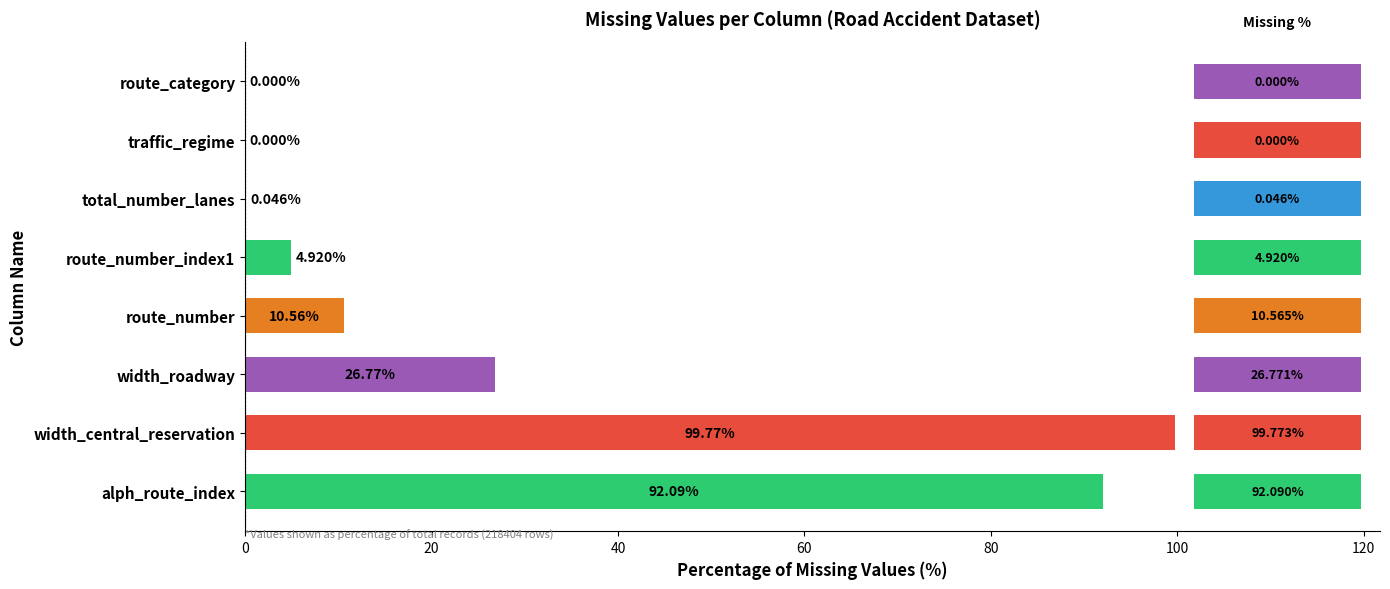

Which label corresponds to the largest value in the chart?

width_central_reservation